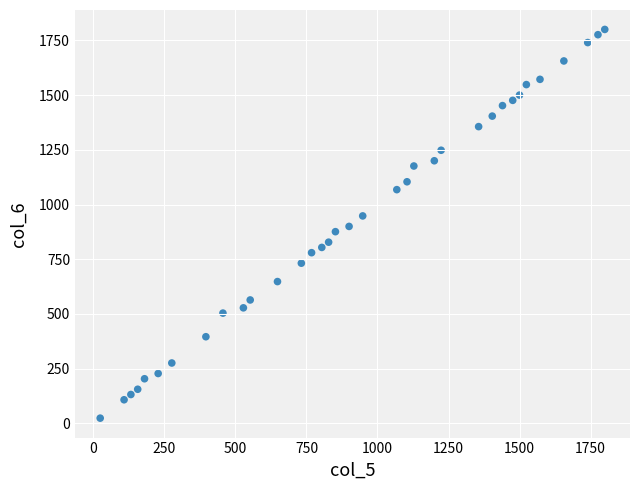

What is the range of X values (max minus min)?

1776